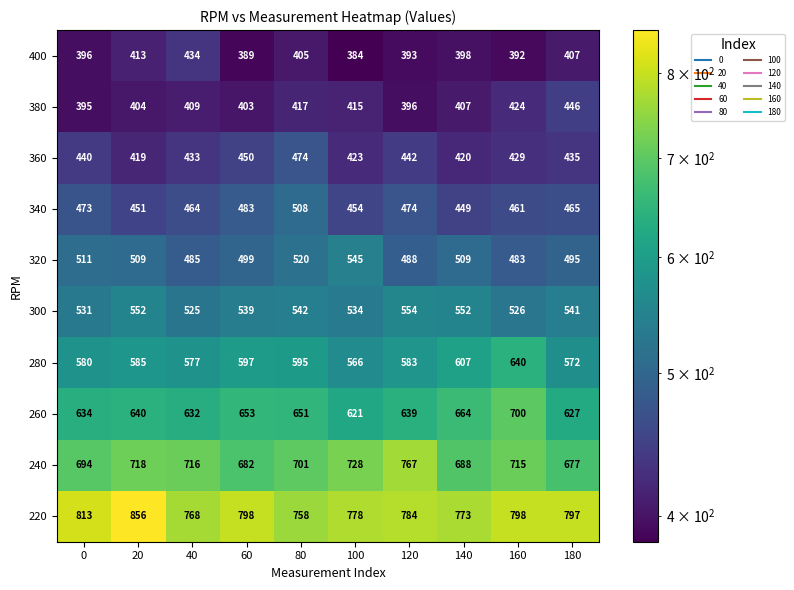

What is the difference between the second highest and second lowest values in the 280 series?

35